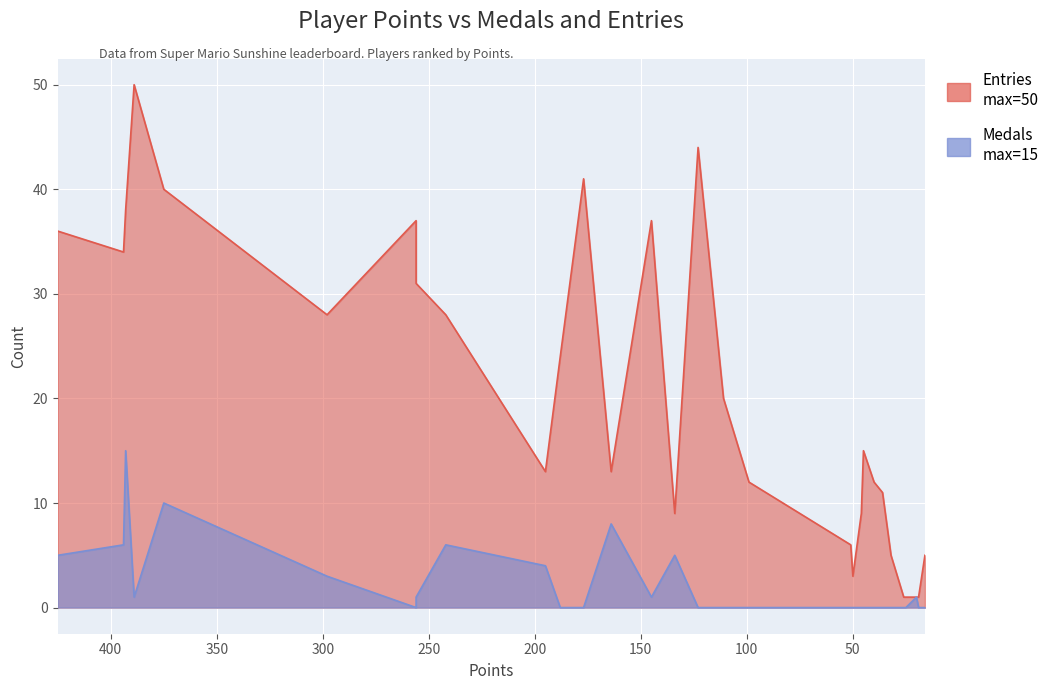

What is the average value of the Medals series?

2